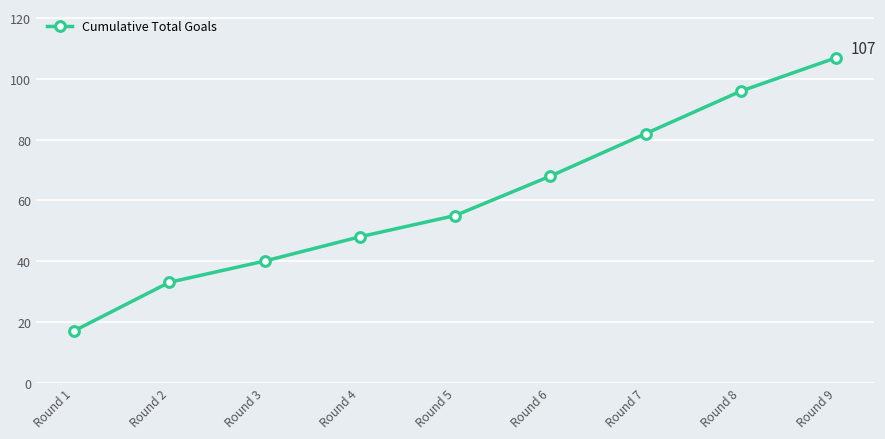

At which label is the value closest to 62?

Round 6